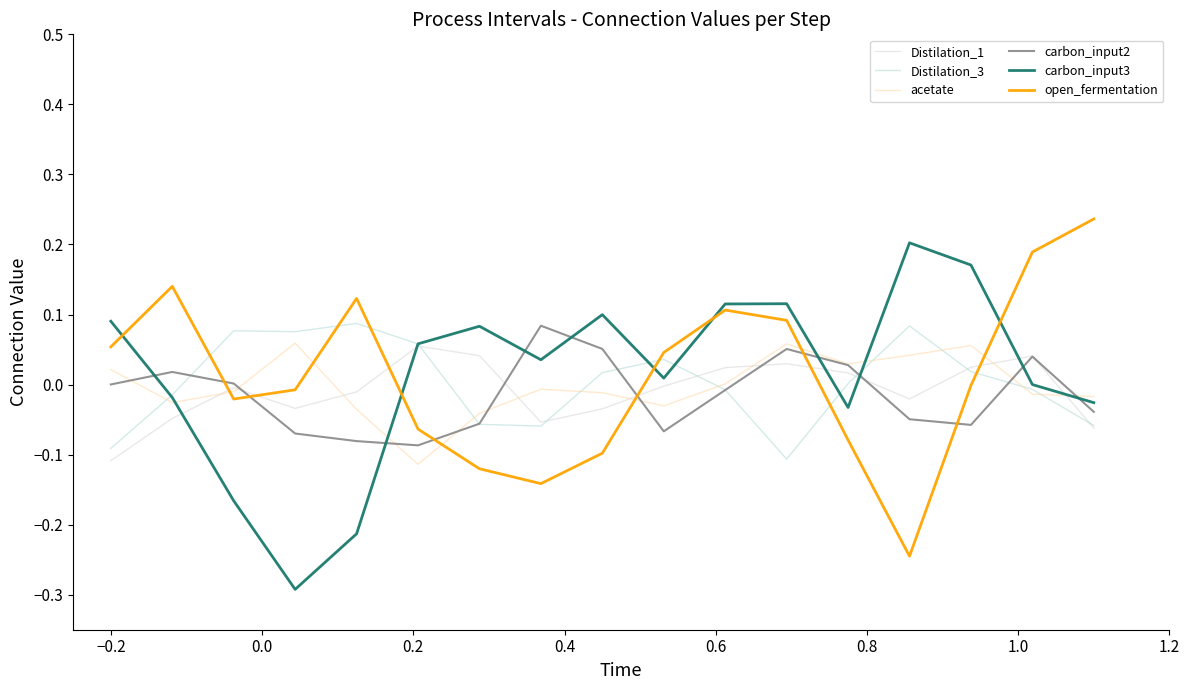

True or false: open_fermentation and Distilation_3 intersect in this chart.

True